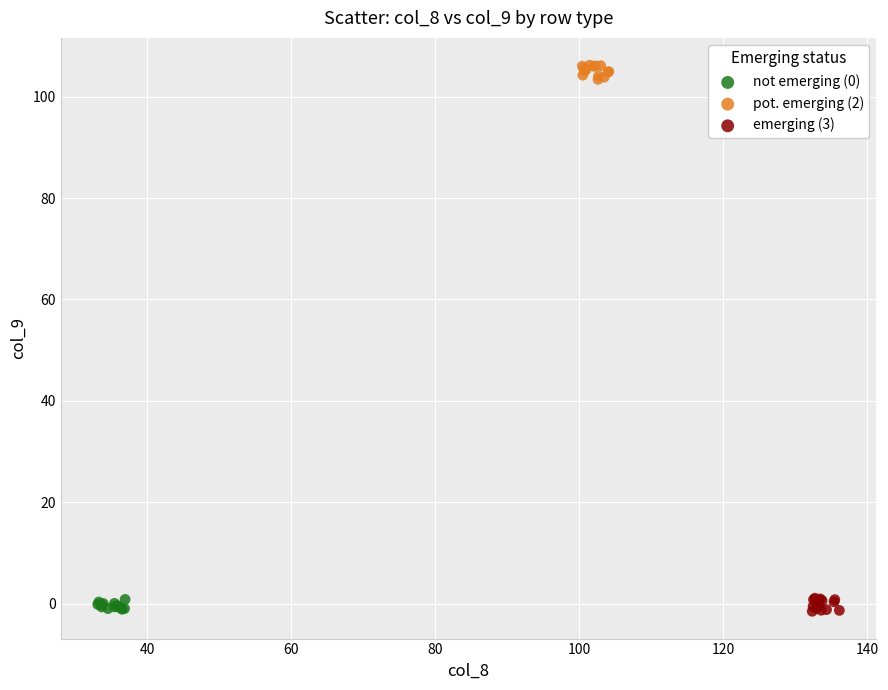

Which series reaches the maximum Y coordinate?

pot. emerging (2)